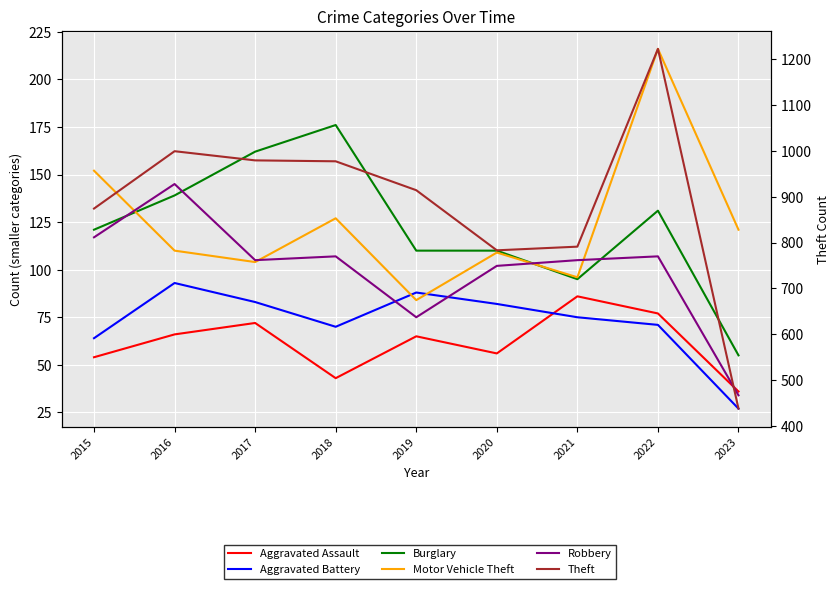

Is it true that Motor Vehicle Theft equals 110 at 2016?

True